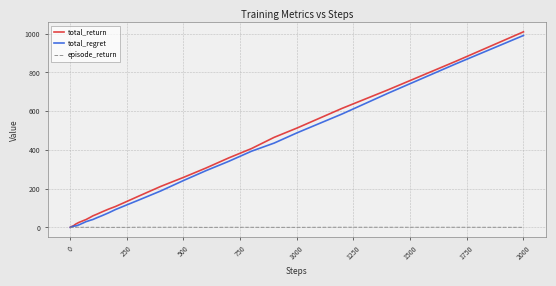

What is the greatest value displayed?

1009.4